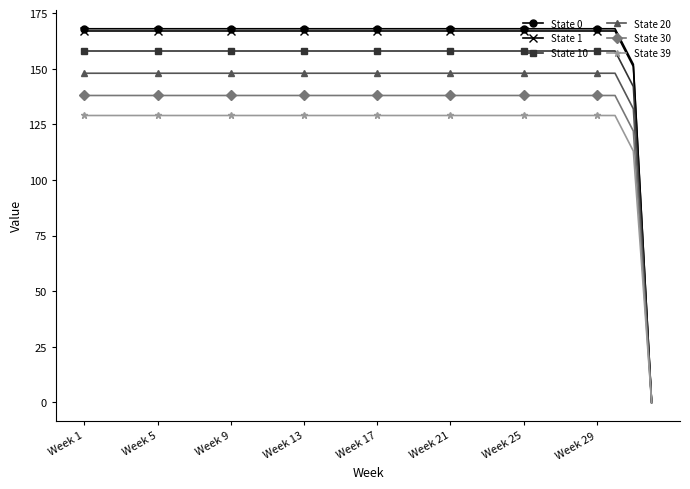

What is the average value of the State 1 series?

161